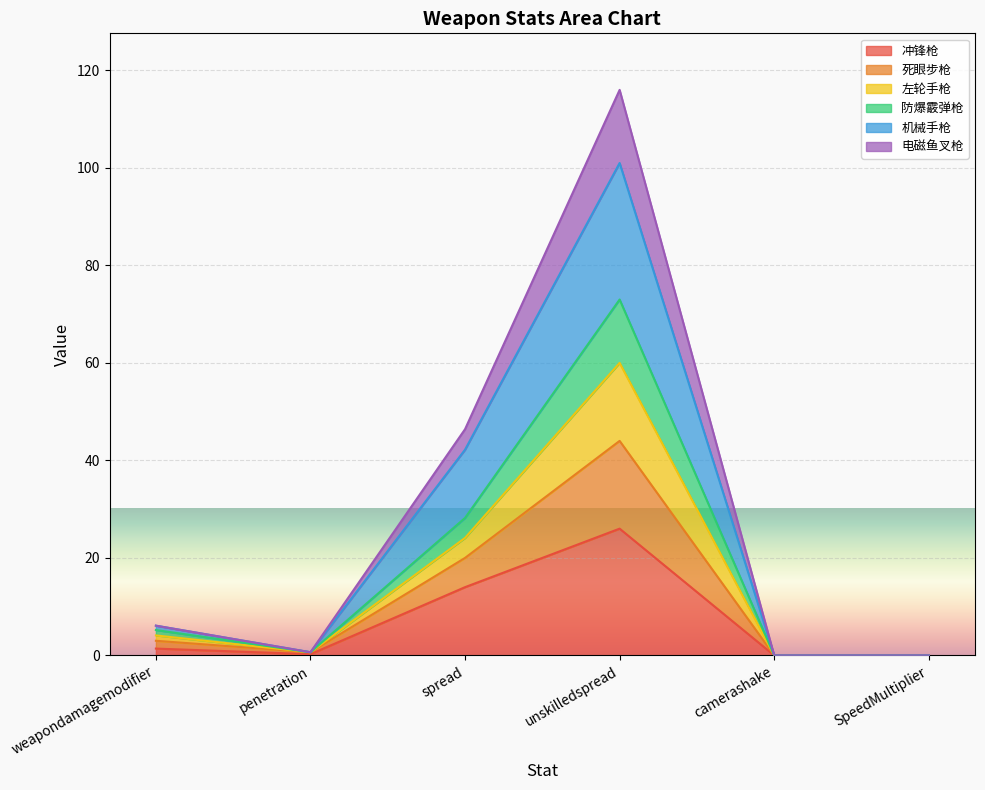

What is the maximum value for 冲锋枪?

26.0